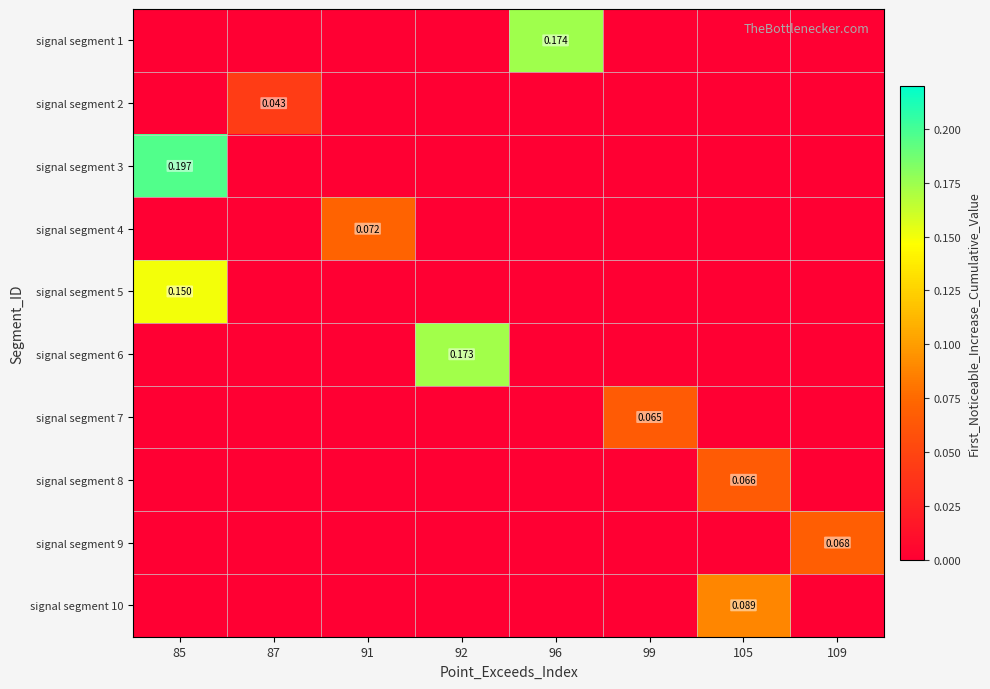

Which series has the largest total across all categories?

signal segment 3